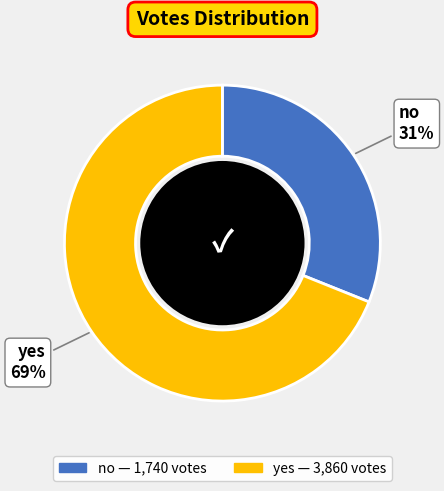

To the nearest percent, what portion does yes represent?

69%